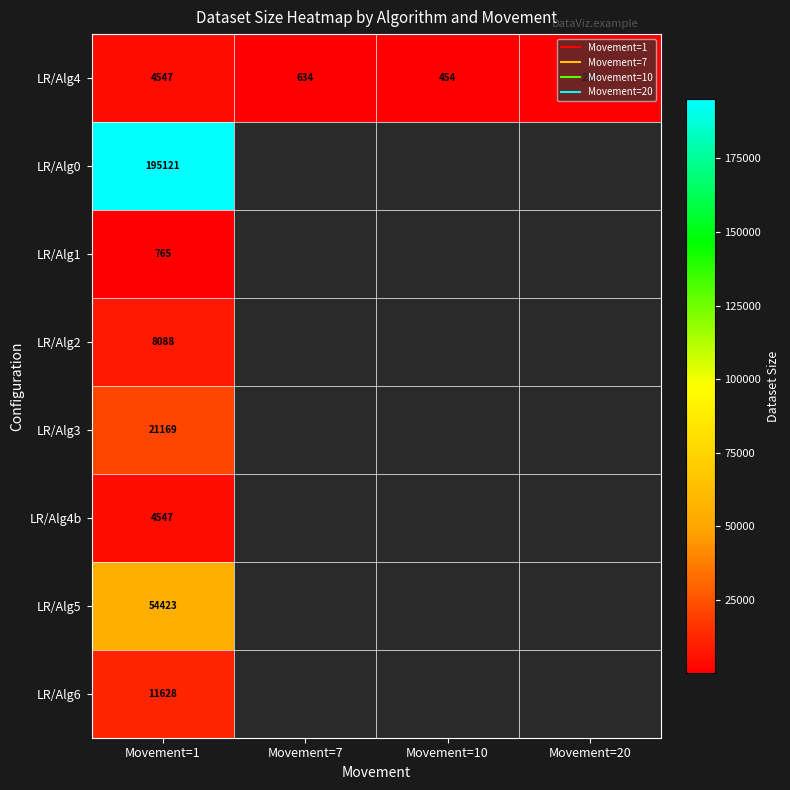

What is the highest value of the LR/Alg3 series?

21169.0